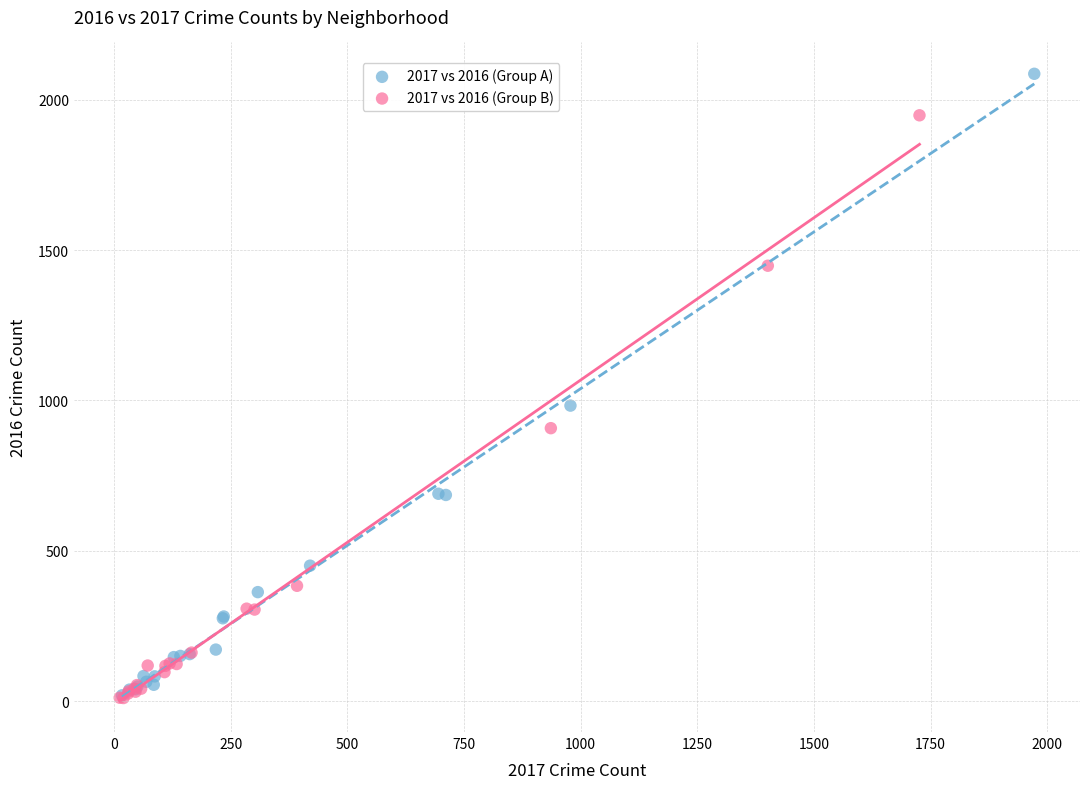

What are all the series names shown in the legend?

2017 vs 2016 (Group A), 2017 vs 2016 (Group B)